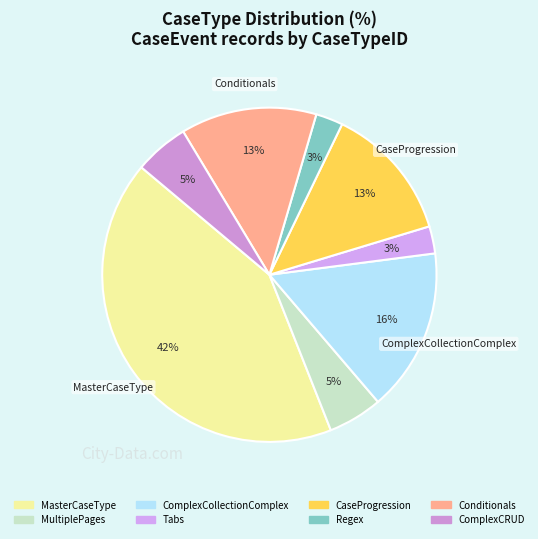

What is the smallest slice in the pie chart?

FT_Tabs